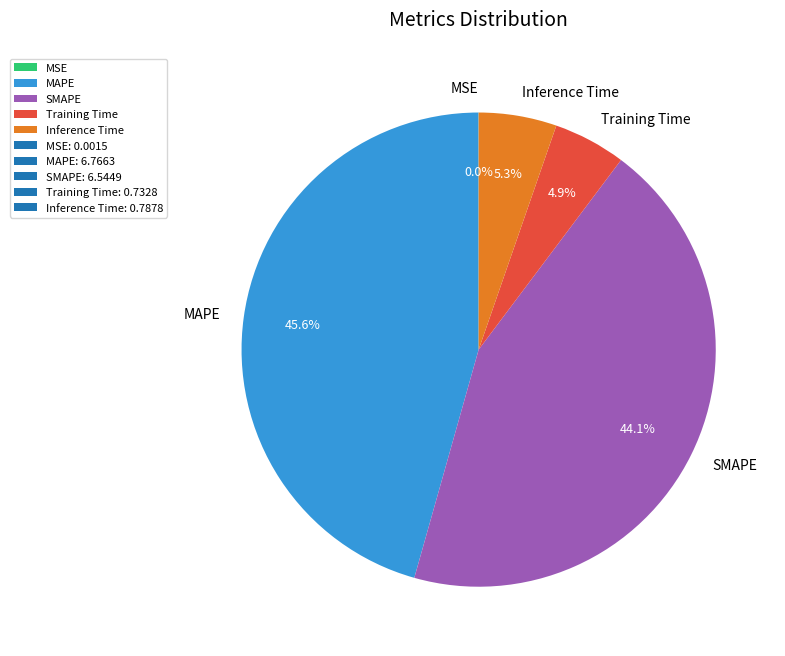

Which slice is the largest?

MAPE